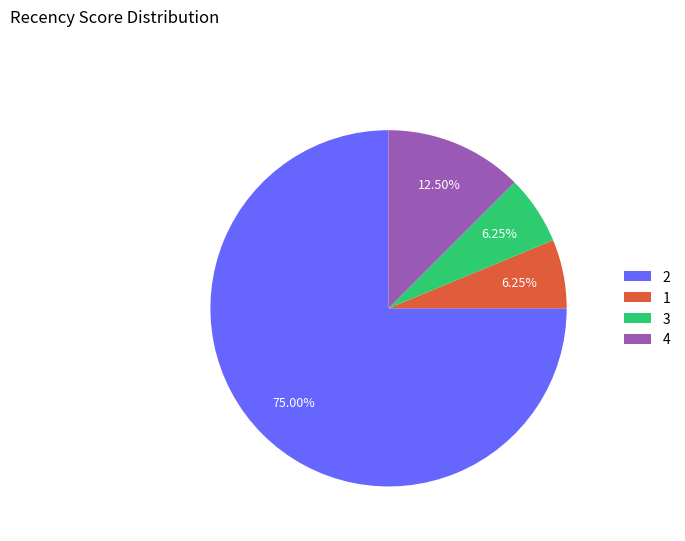

Do 1 and 3 together represent more than half of the pie?

No